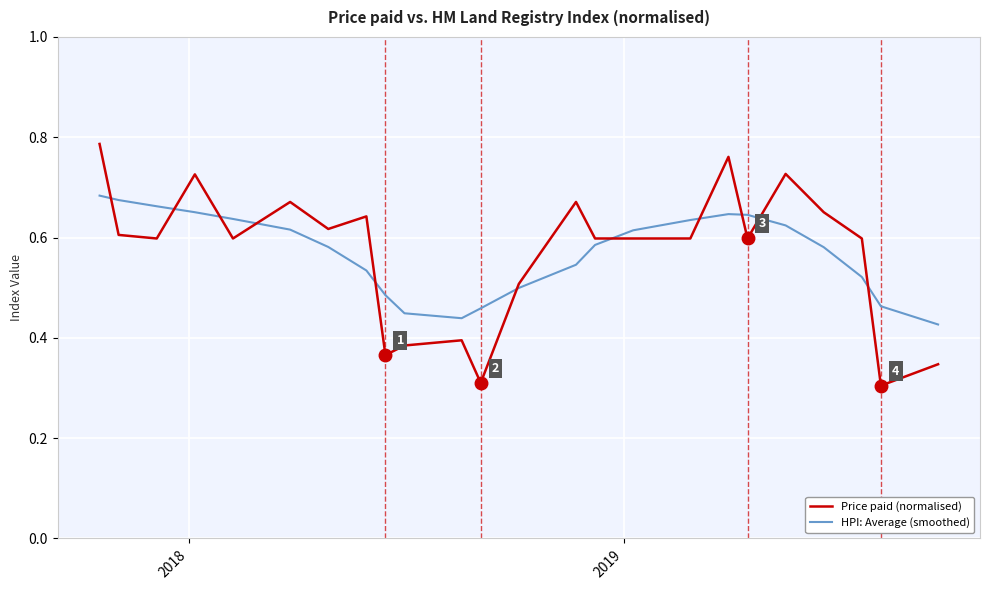

Which series has the widest spread of values?

Price paid (normalised)